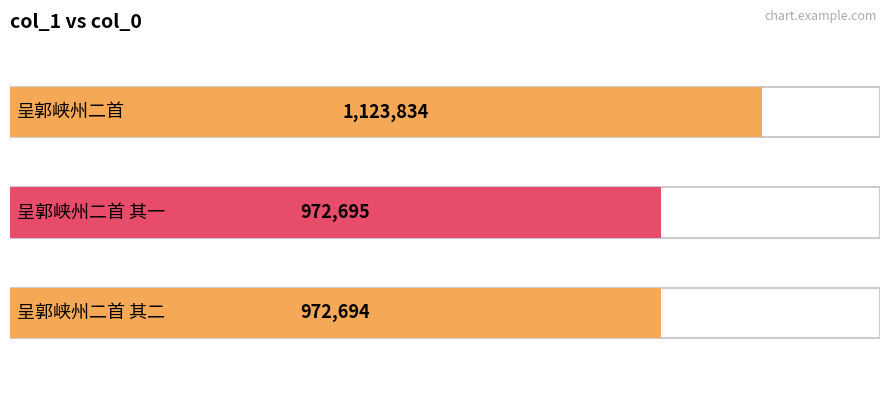

How many series are shown in this chart?

1